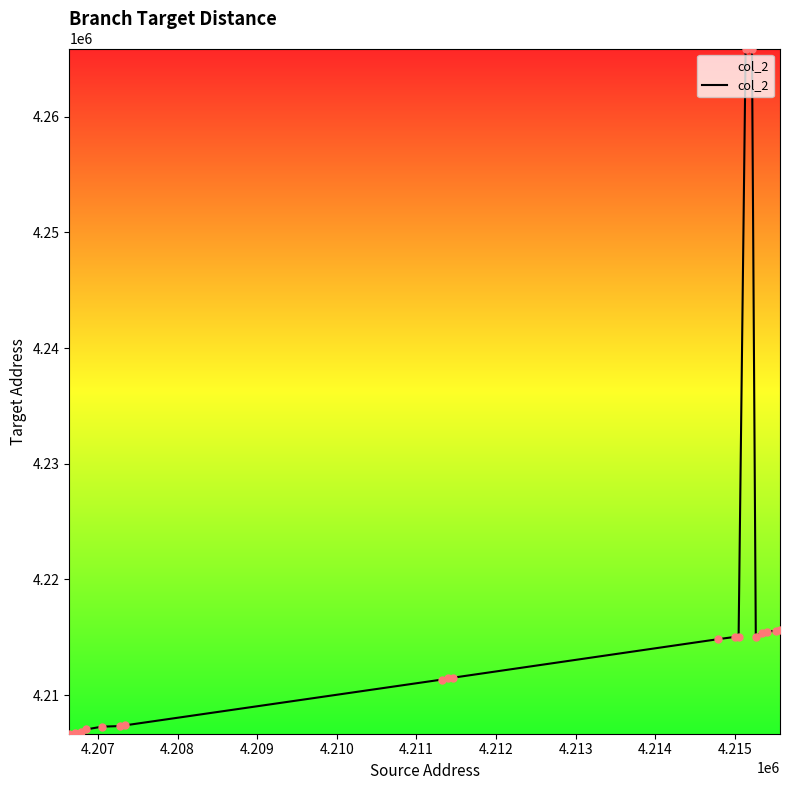

What is the greatest value displayed?

4265904